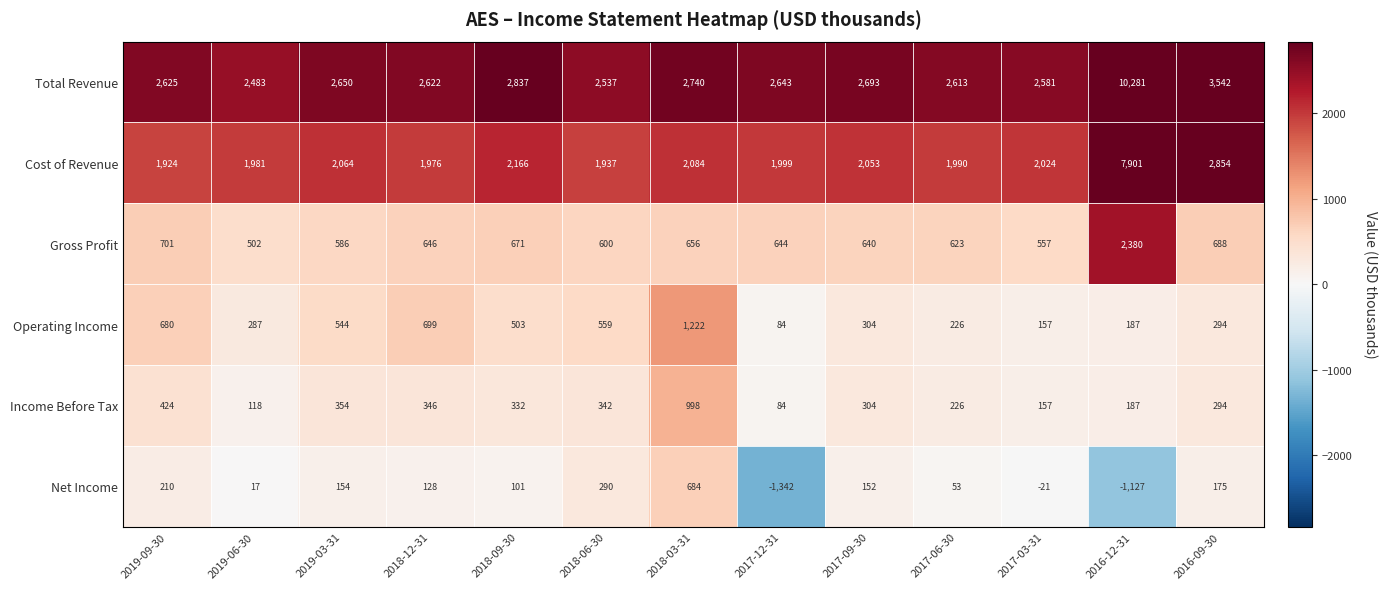

Which category has the highest value across all series?

2016-12-31